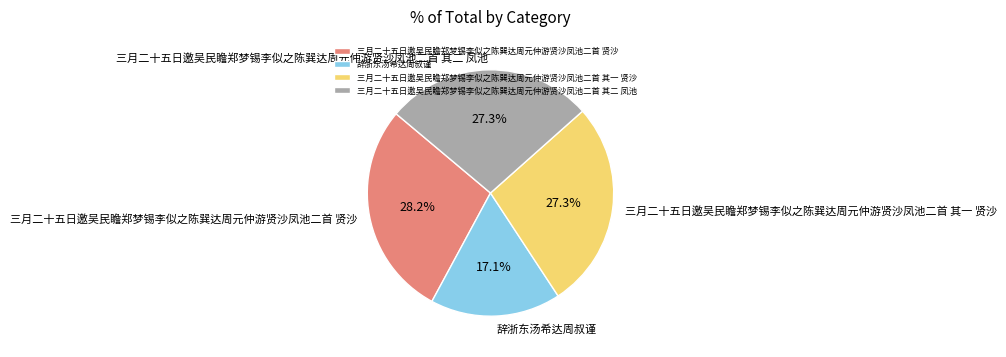

Does any single category account for the majority?

No